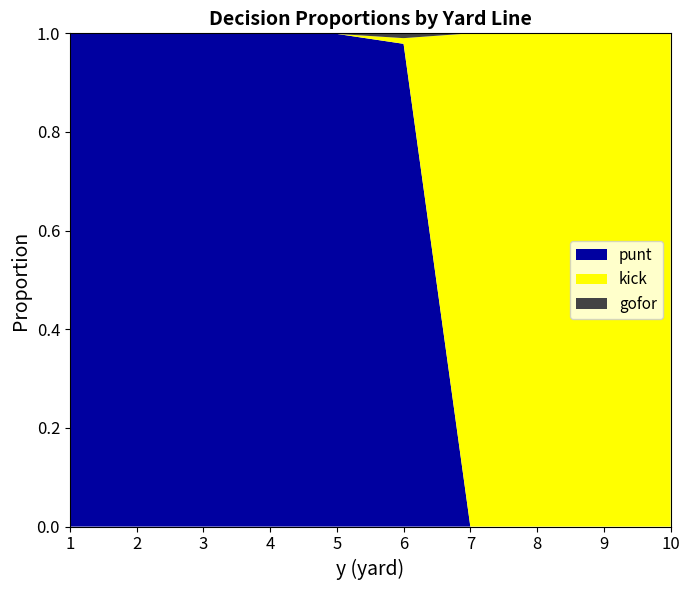

Reading left to right, transcribe all the data shown in this chart.

punt: 1=1.0	2=1.0	3=1.0	4=1.0	5=1.0	6=1.0	7=0.0	8=0.0	9=0.0	10=0.0
kick: 1=0.0	2=0.0	3=0.0	4=0.0	5=0.0	6=0.0	7=1.0	8=1.0	9=1.0	10=1.0
gofor: 1=0.0	2=0.0	3=0.0	4=0.0	5=0.0	6=0.0	7=0.0	8=0.0	9=0.0	10=0.0